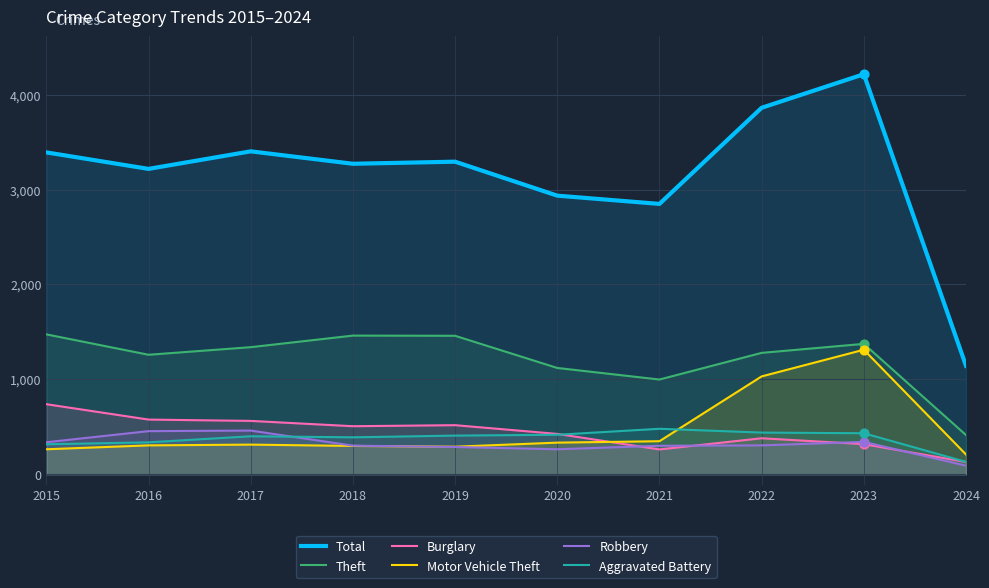

Which series has the largest total across all categories?

Total